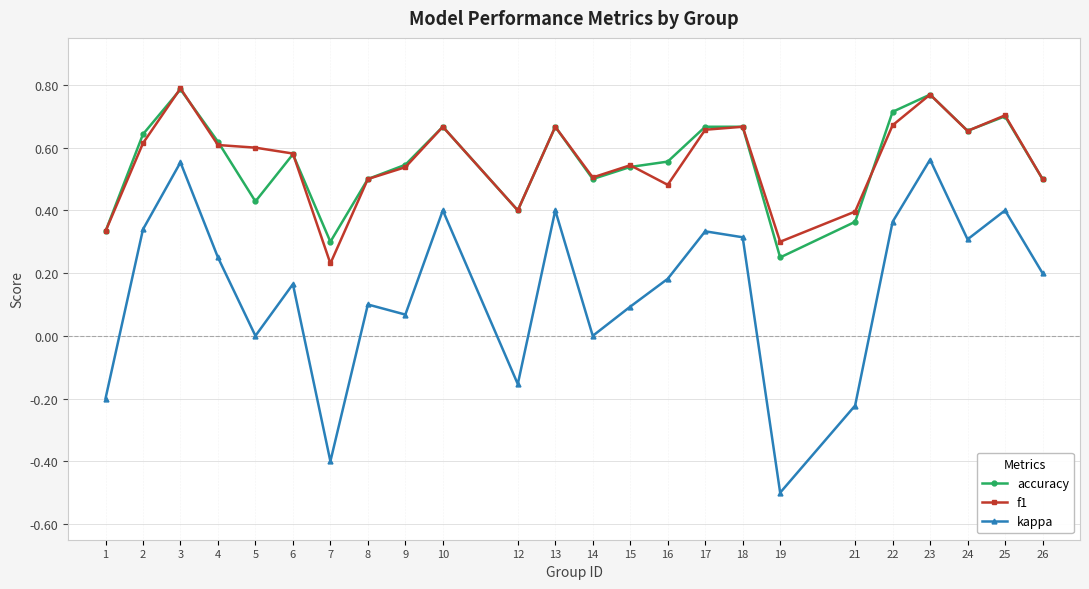

True or false: kappa and f1 cross at least once.

False